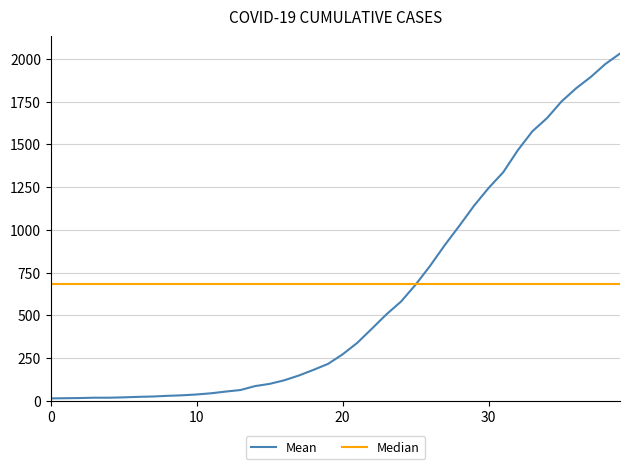

What is the value of the 6th point from the left?

19